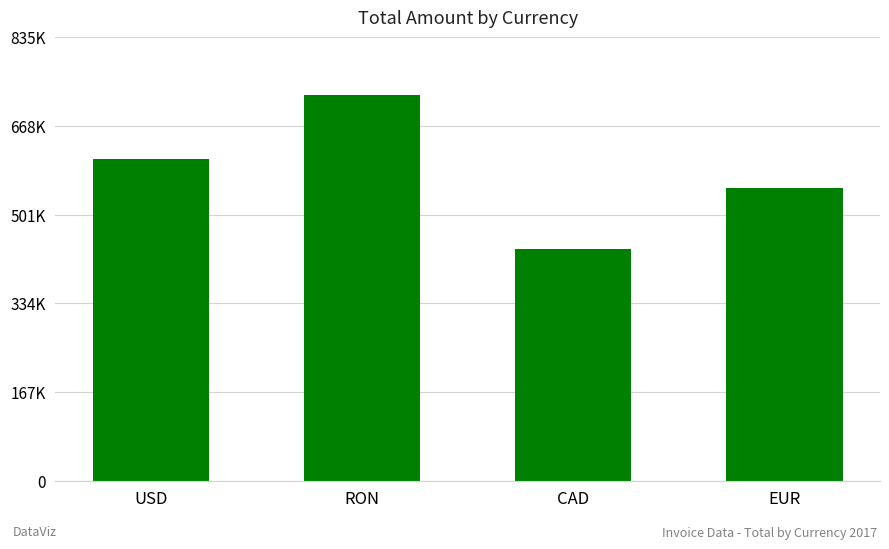

The chart shows a value of 383378.6 at RON. True or false?

False